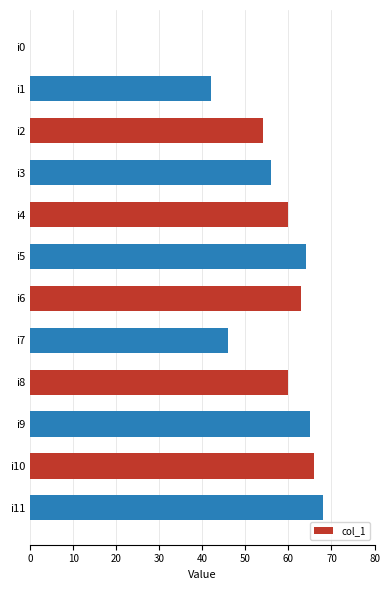

What is the greatest value displayed?

68